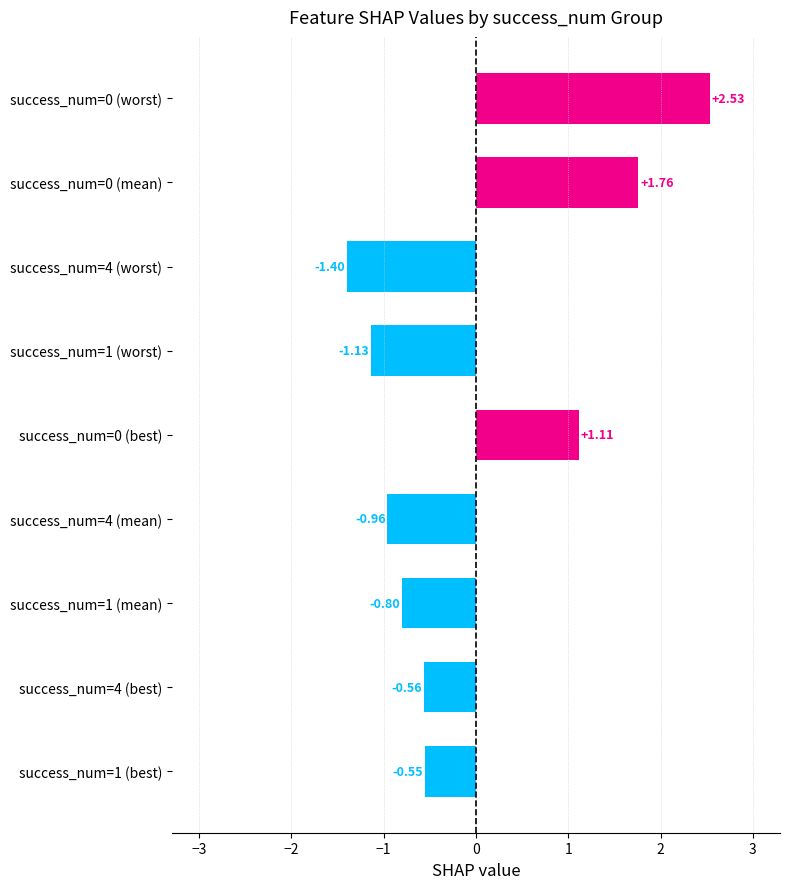

Which has a higher value, success_num=4 (worst) or success_num=0 (worst)?

success_num=0 (worst)